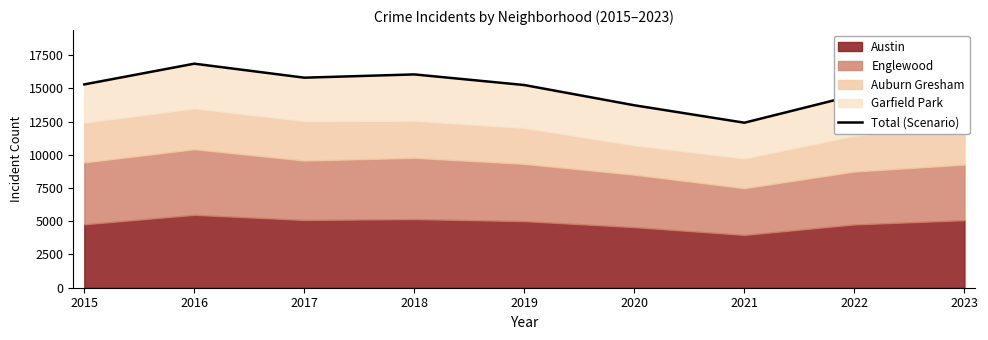

Does the chart display data point markers on the line(s)?

No